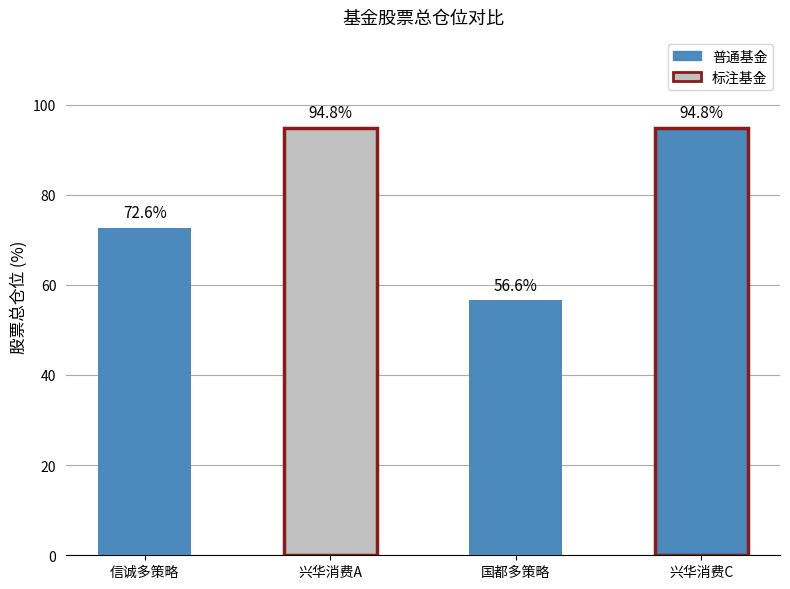

What is the approximate value at 兴华消费A?

94.8